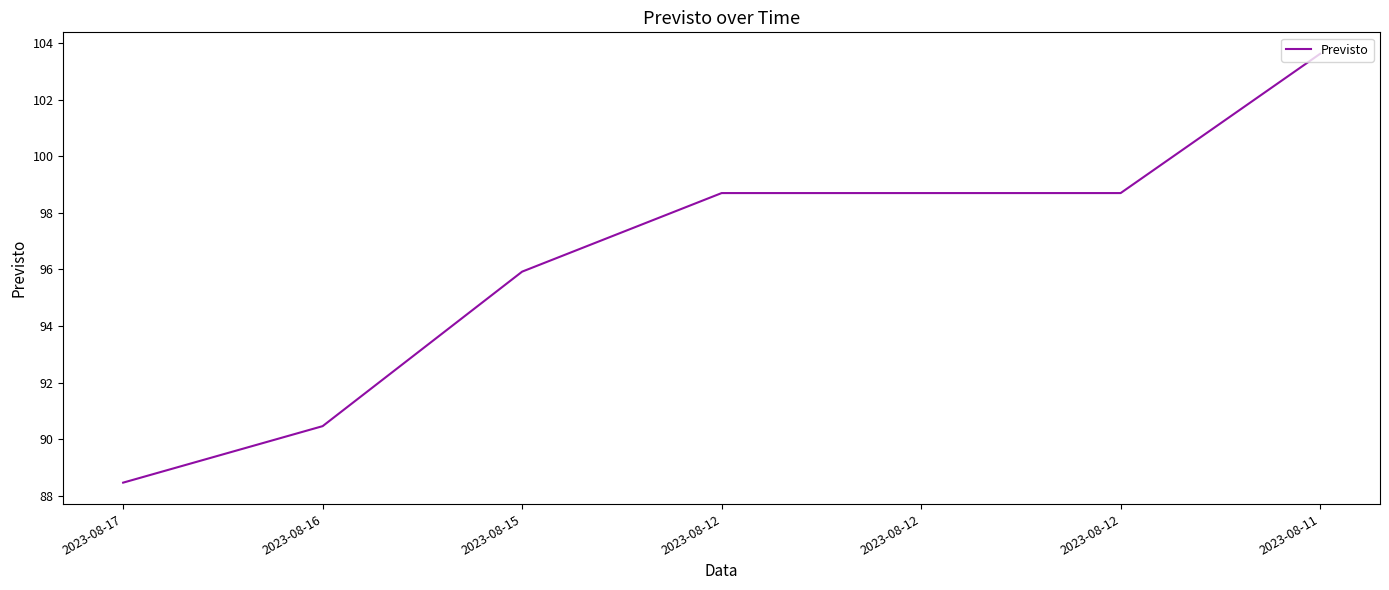

Does the chart display data point markers on the line(s)?

No